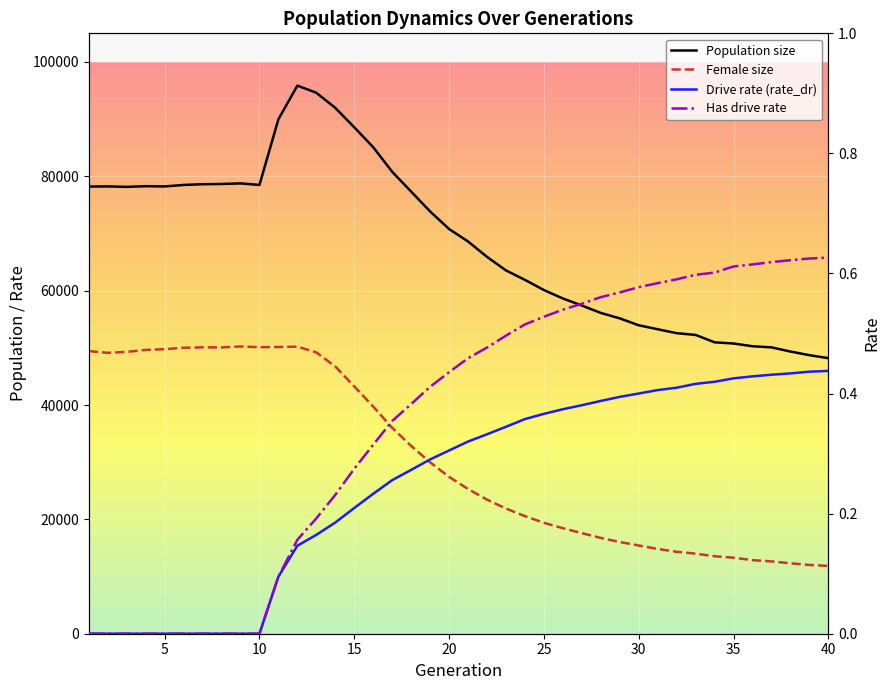

True or false: Has drive rate has a value of 0.9 at 31.

False